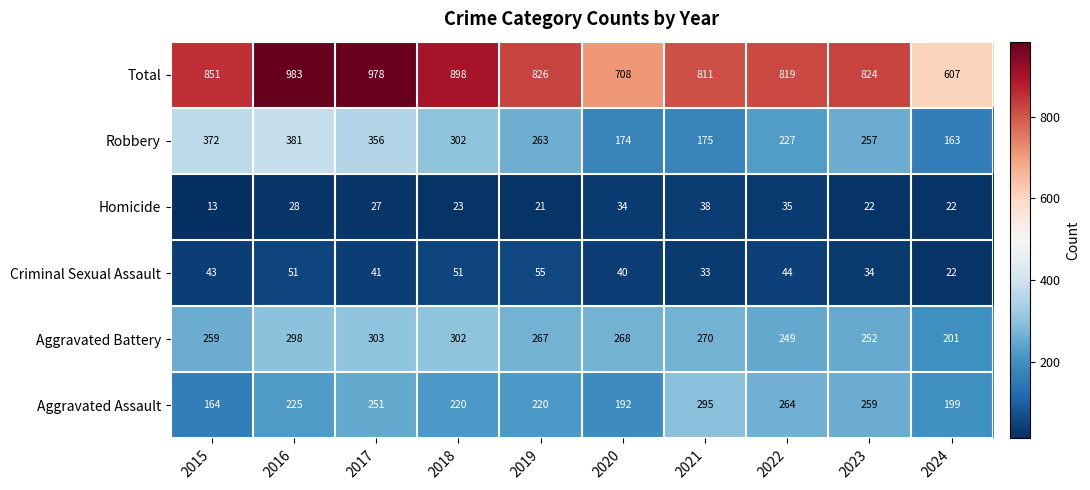

Which label corresponds to the largest value in the chart?

2016